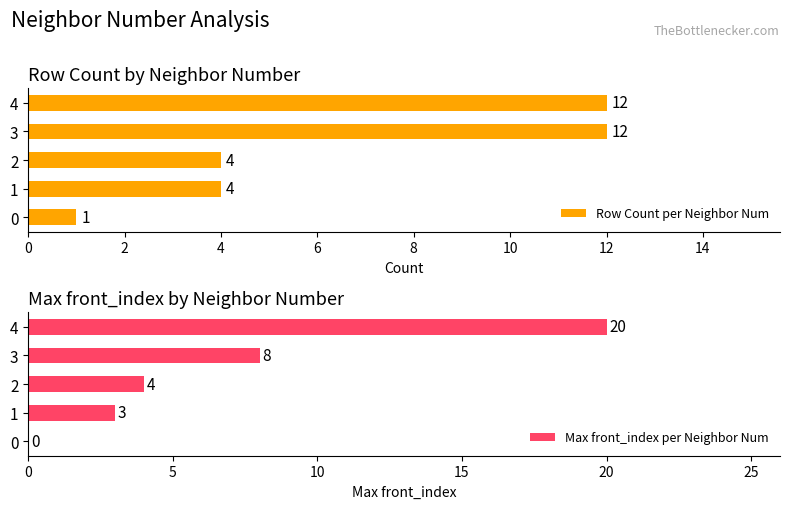

Count the Row Count per Neighbor Num values in the range 4 to 12.

4